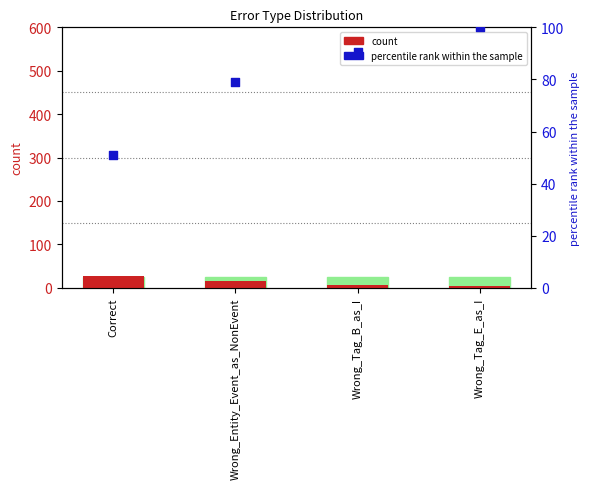

Which series has the largest Y range (max minus min)?

percentile rank within the sample